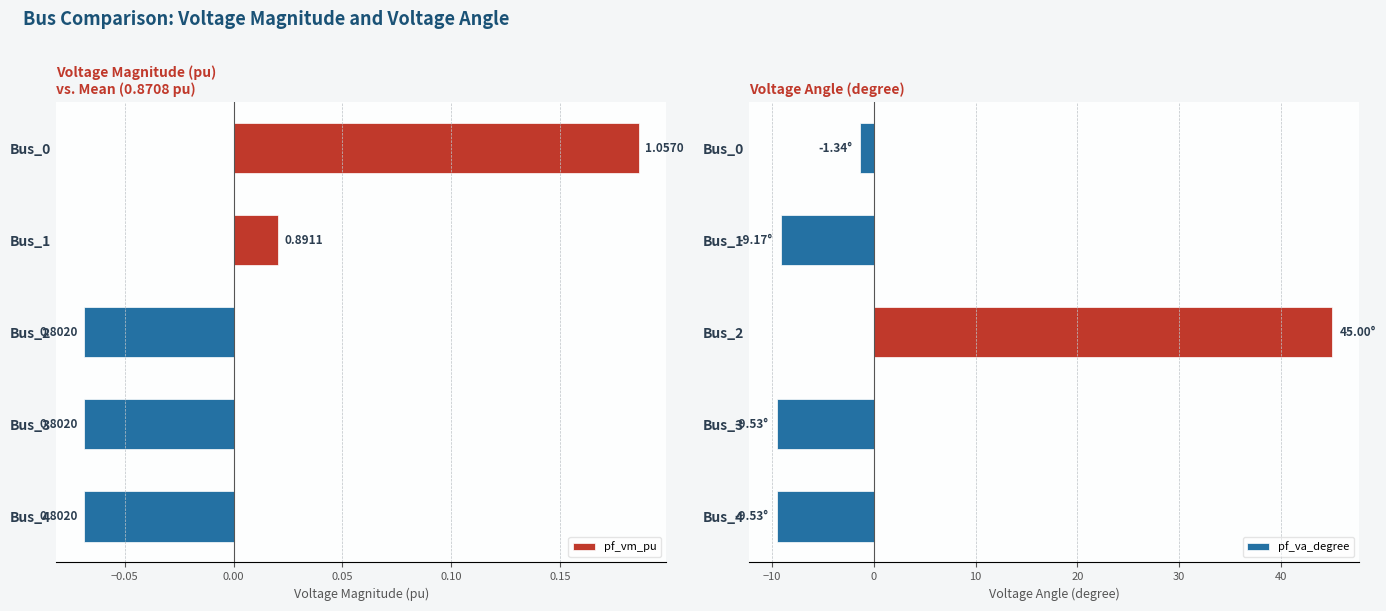

What is the difference between the maximum and minimum values in the pf_va_degree series?

54.5